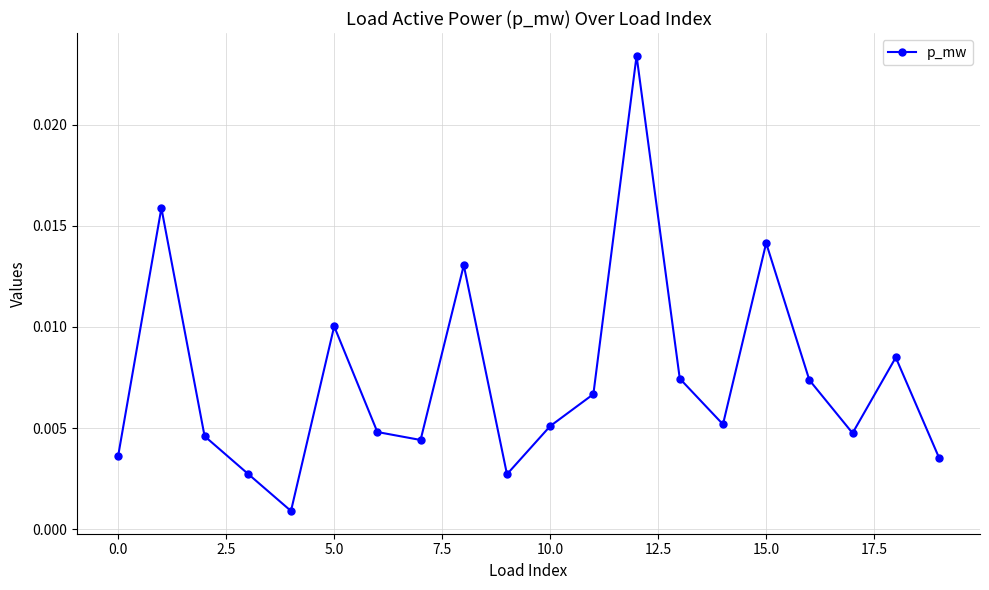

True or false: the data has more than 1 interior local peaks.

True